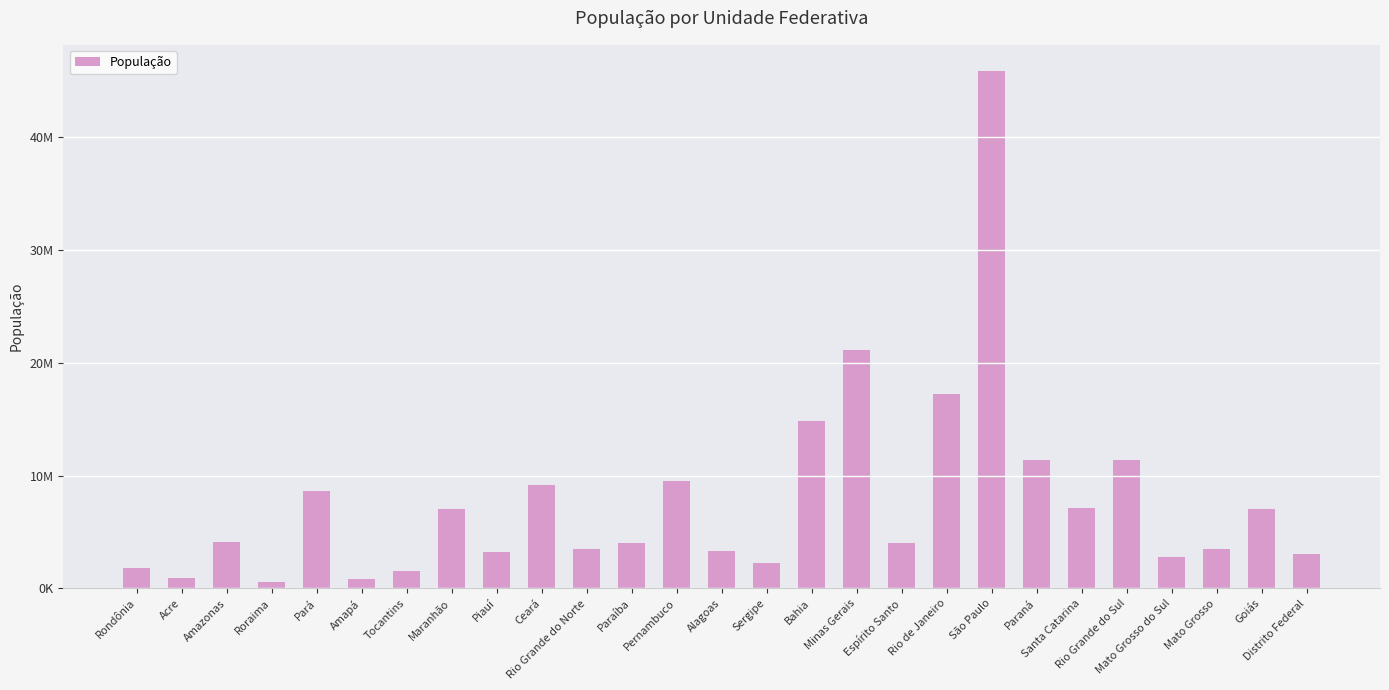

The chart shows a value of 3273227 at Piauí. True or false?

True